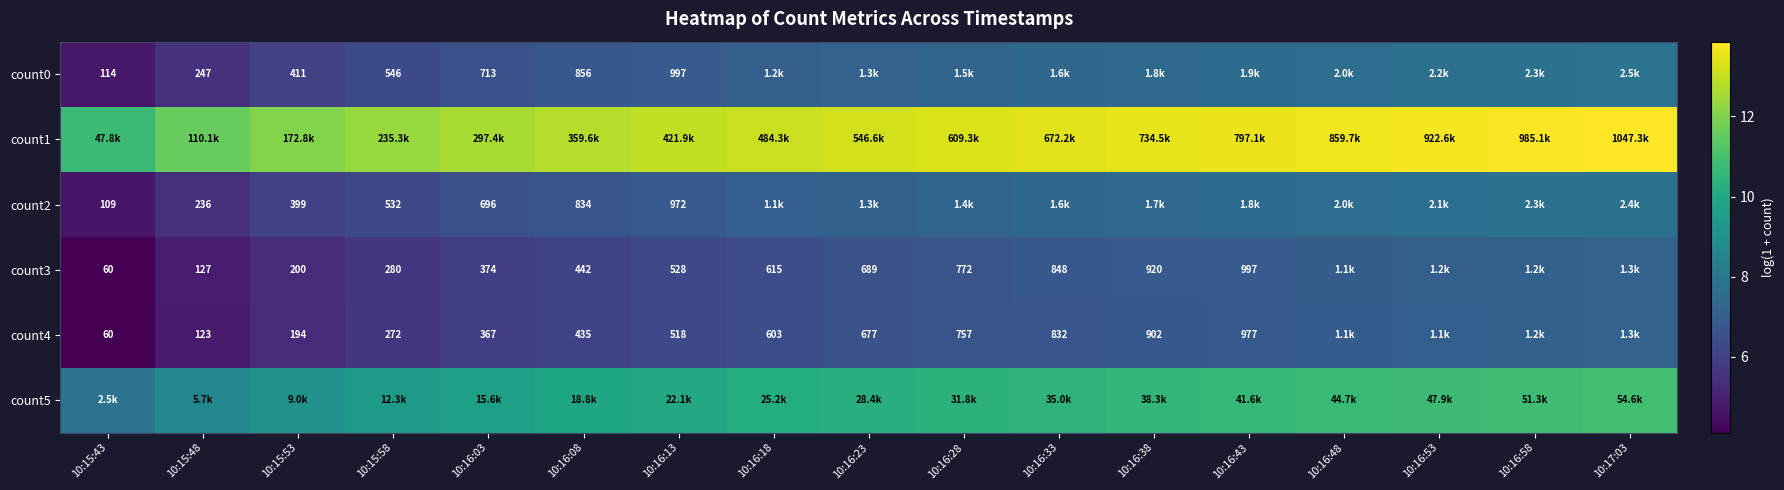

Is the value of count2 at 10:16:03 greater than the value of count3 at 10:15:58?

Yes